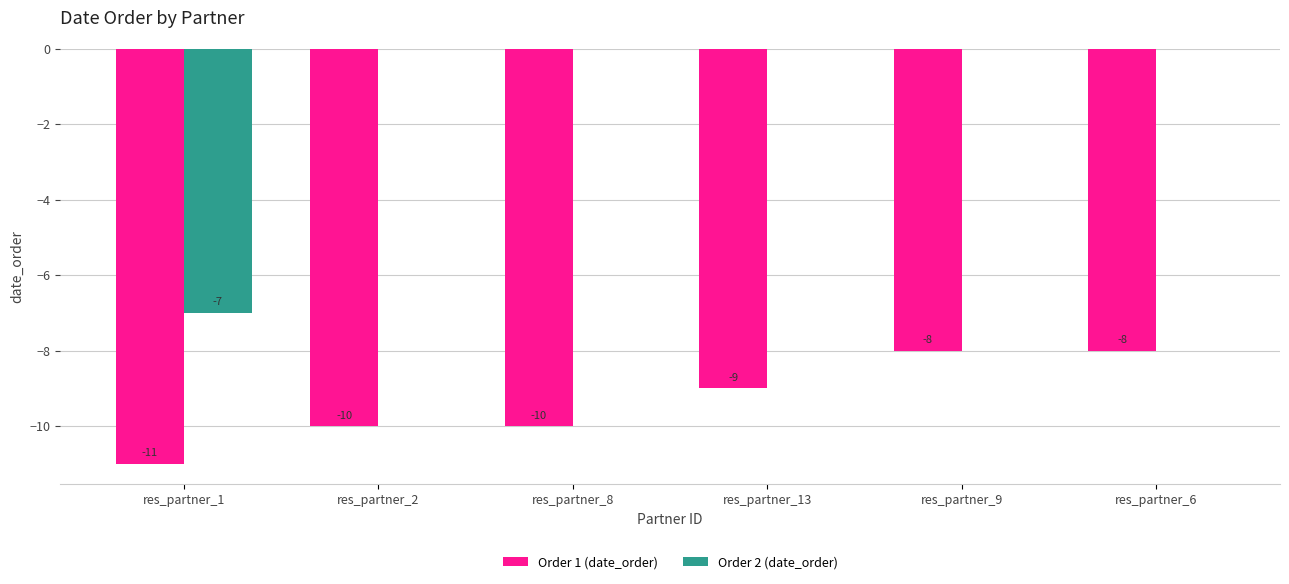

How many data points in Order 1 (date_order) are less than -9?

3